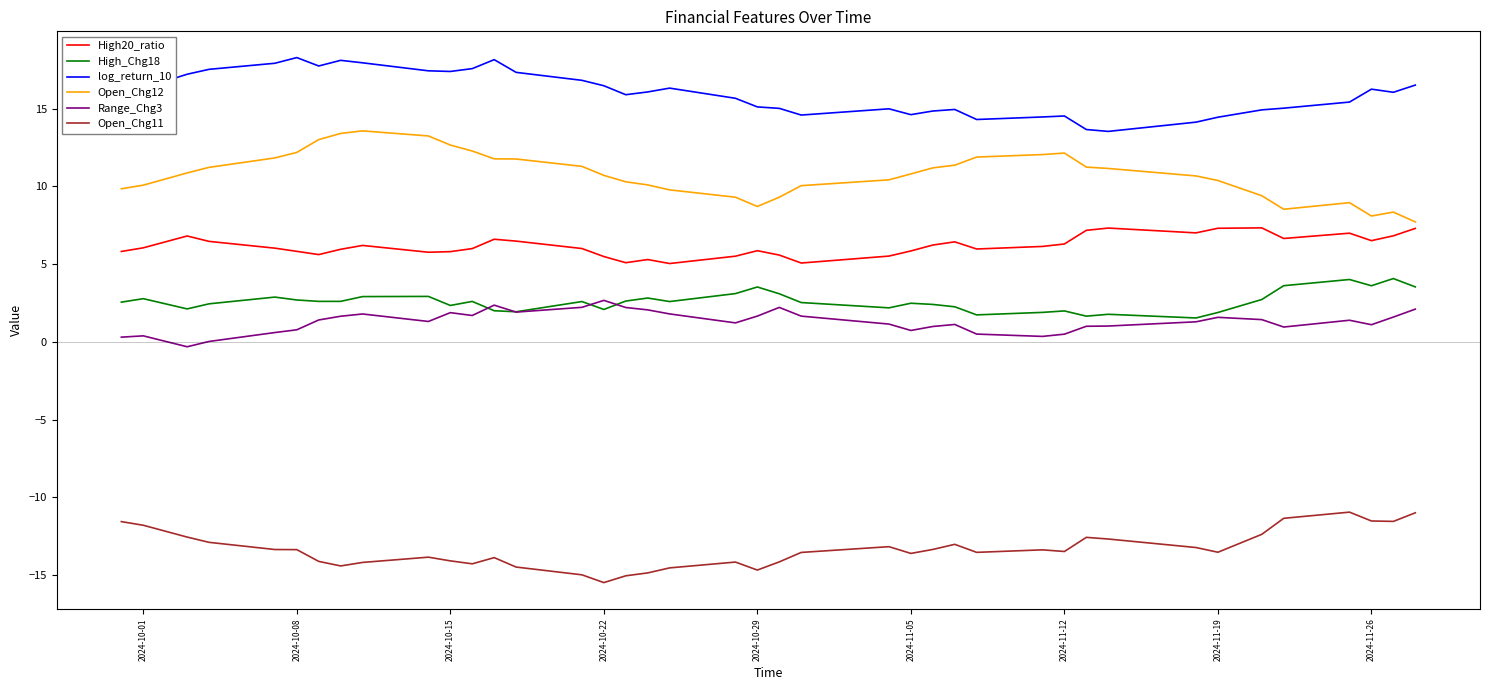

True or false: Open_Chg11 and High_Chg18 cross at least once.

False